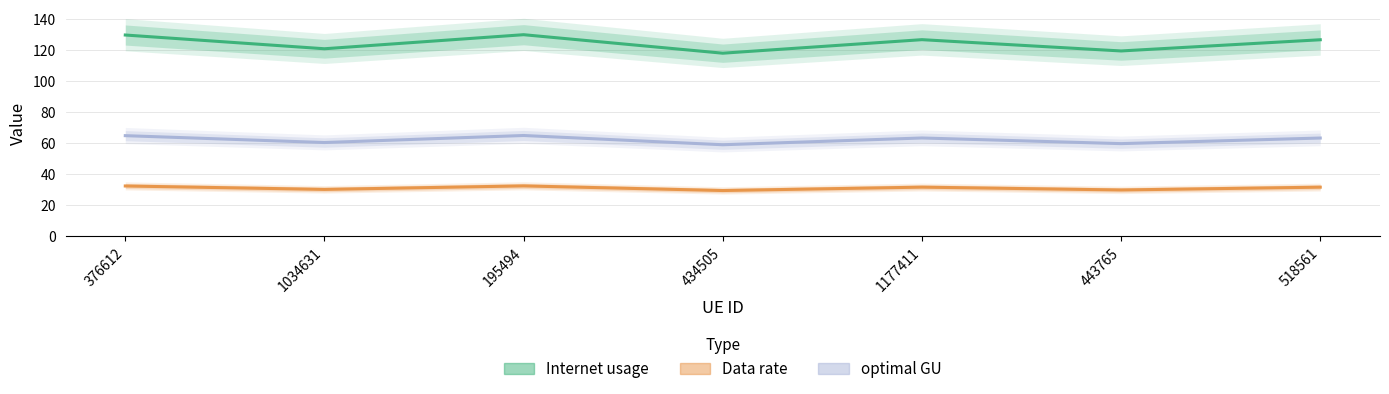

List the labels in order of optimal GU value, largest first.

195494, 376612, 1177411, 518561, 1034631, 443765, 434505